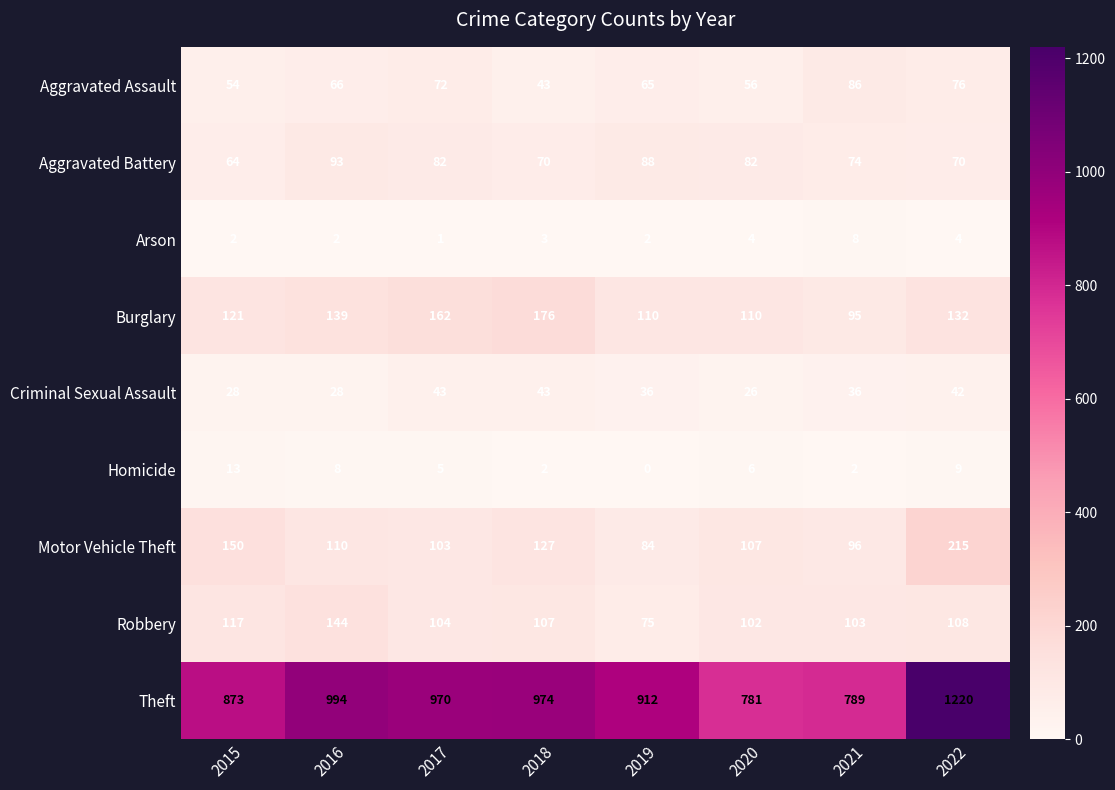

Is it true that Aggravated Battery equals 34 at 2018?

False